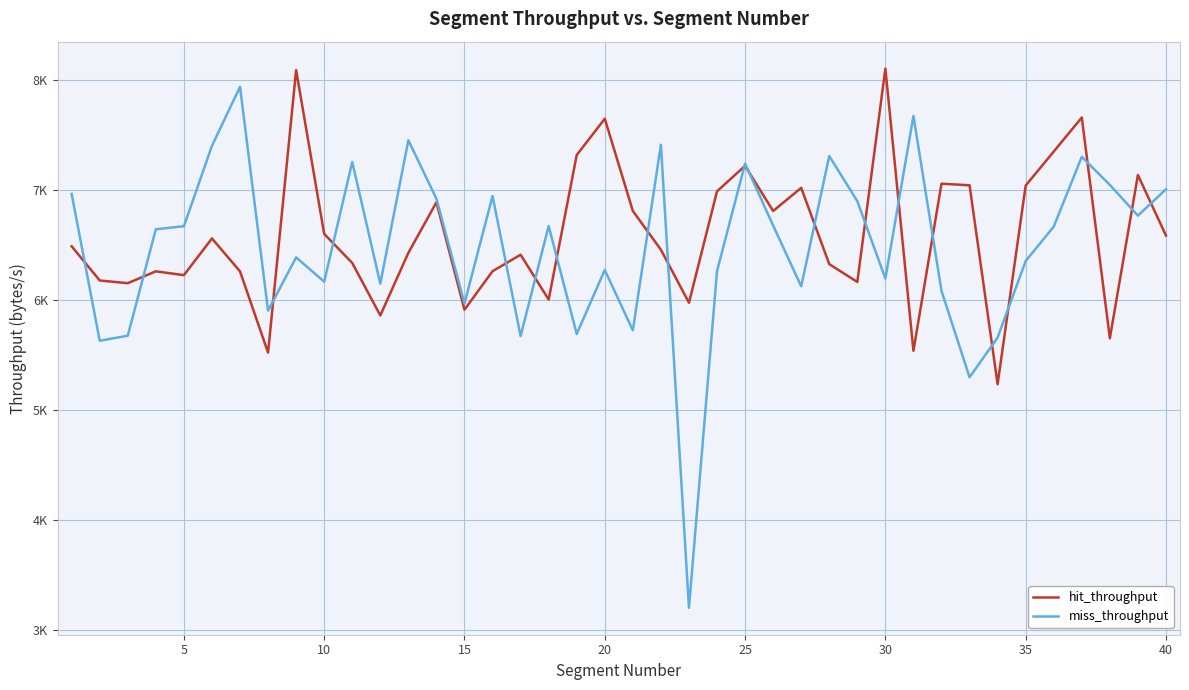

Which series ends up on top after the final intersection of miss_throughput and hit_throughput?

miss_throughput